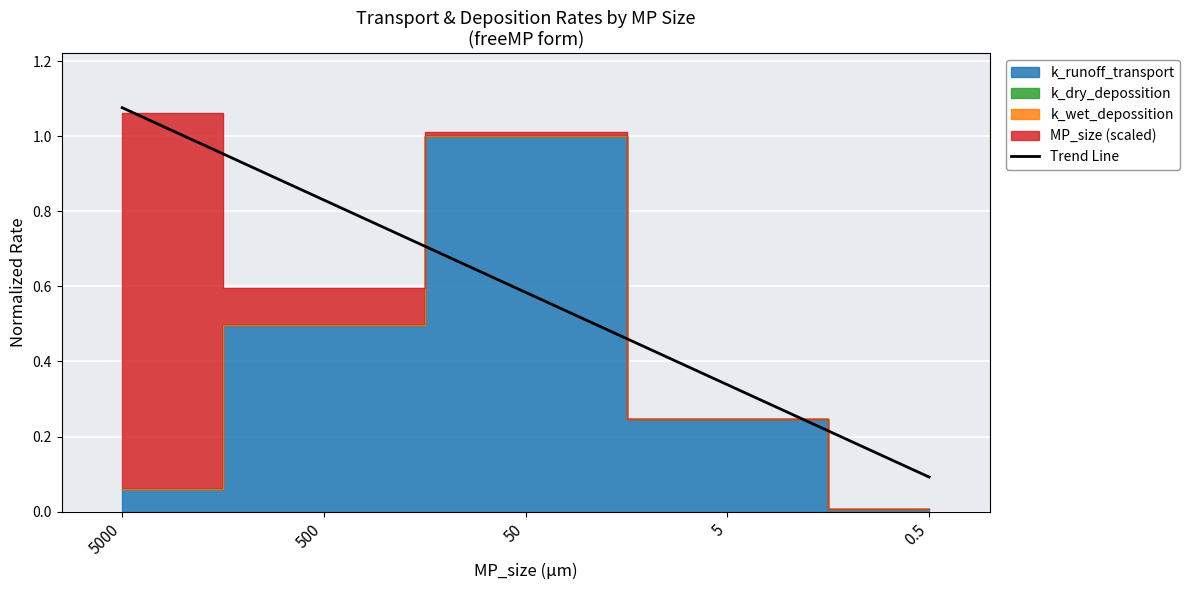

Where is Trend Line nearest to the value 0?

0.5